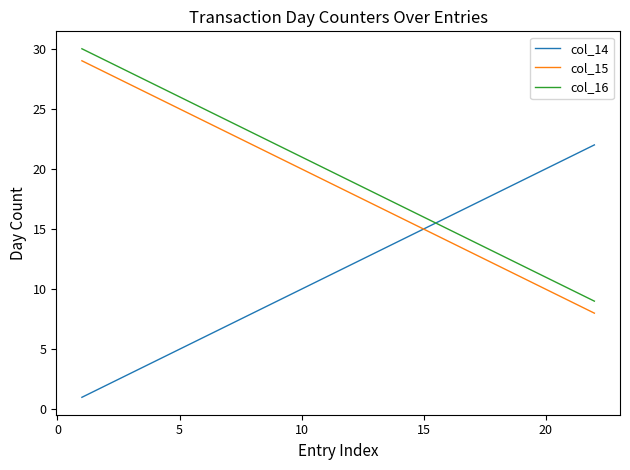

What is the greatest value displayed?

30